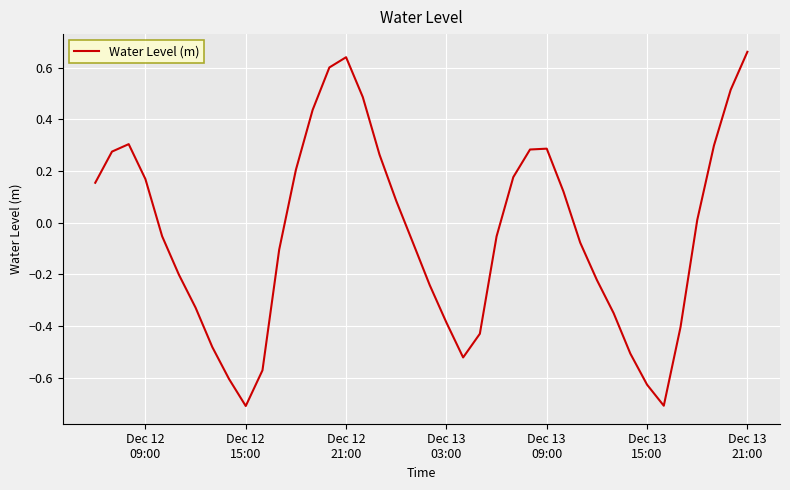

What is the difference between the maximum and minimum values?

1.4